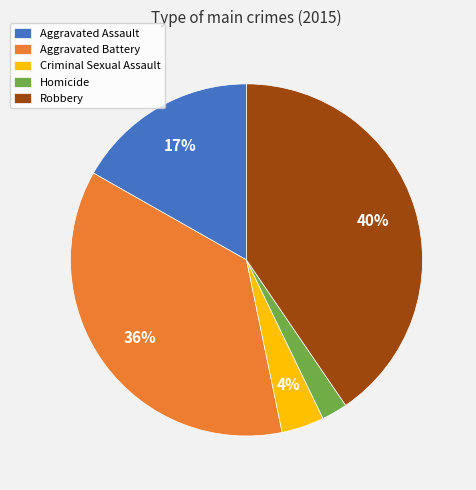

Which category has the biggest portion of the pie?

Robbery